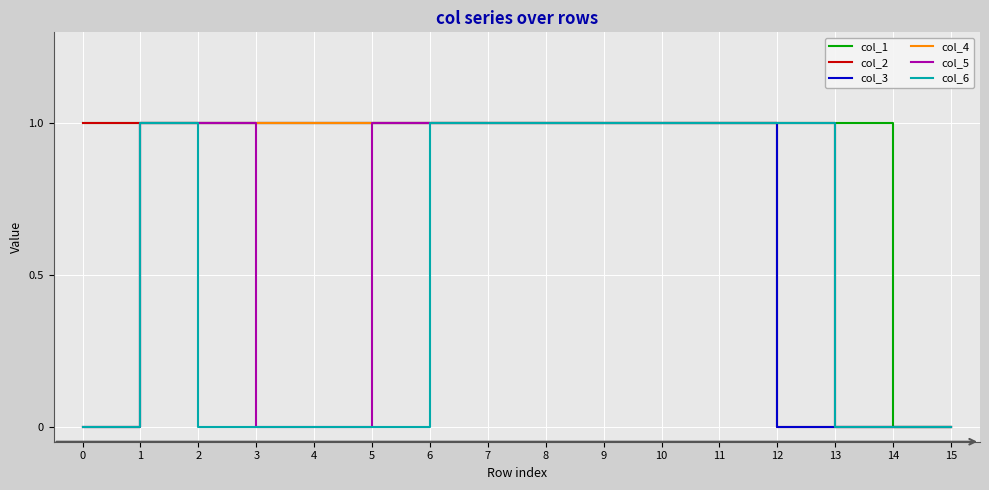

Which series changed the most between 2 and 3?

col_5